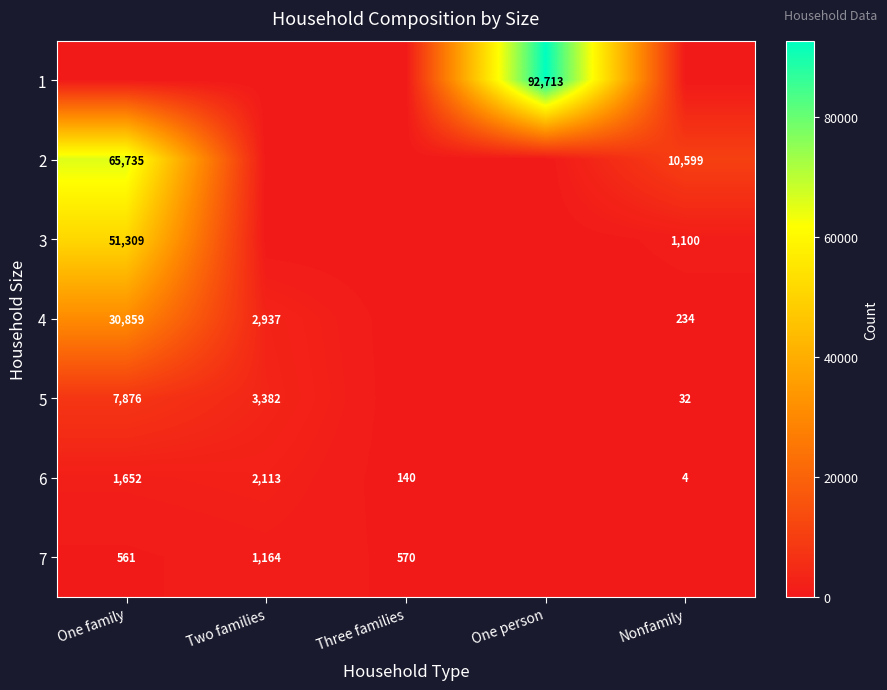

Is it true that 2 equals 10599 at Nonfamily?

True